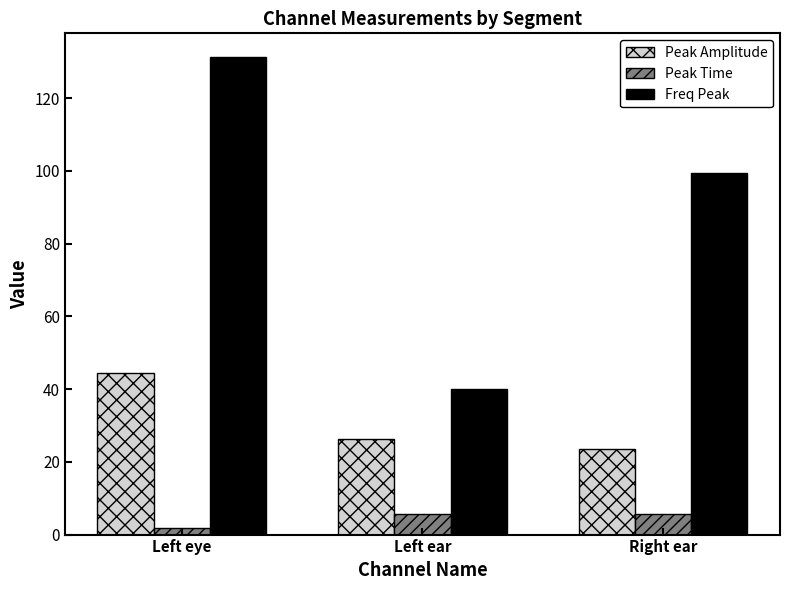

List the labels in order of Freq Peak value, largest first.

Left eye, Right ear, Left ear